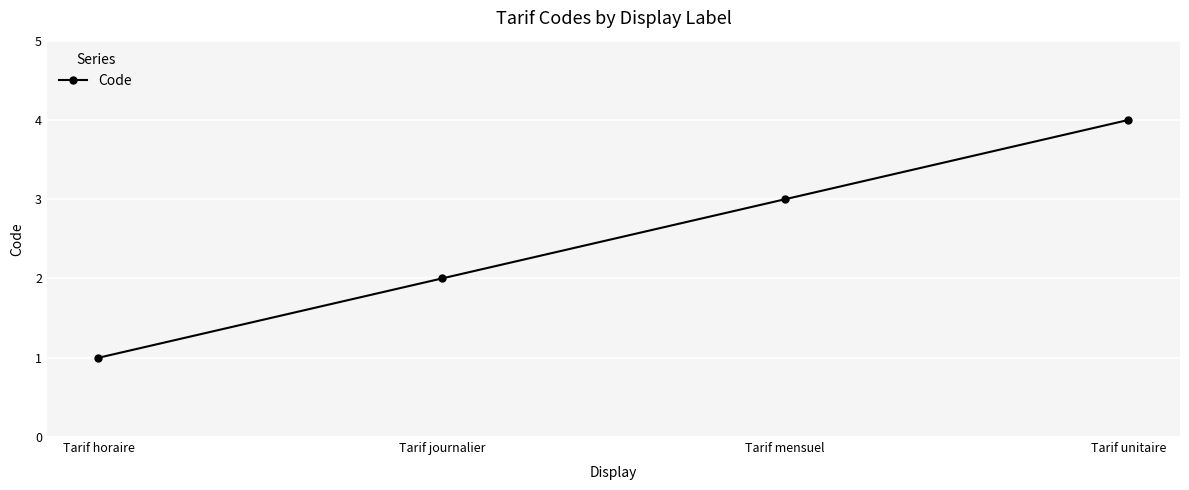

True or false: the data has more than 0 interior local peaks.

False